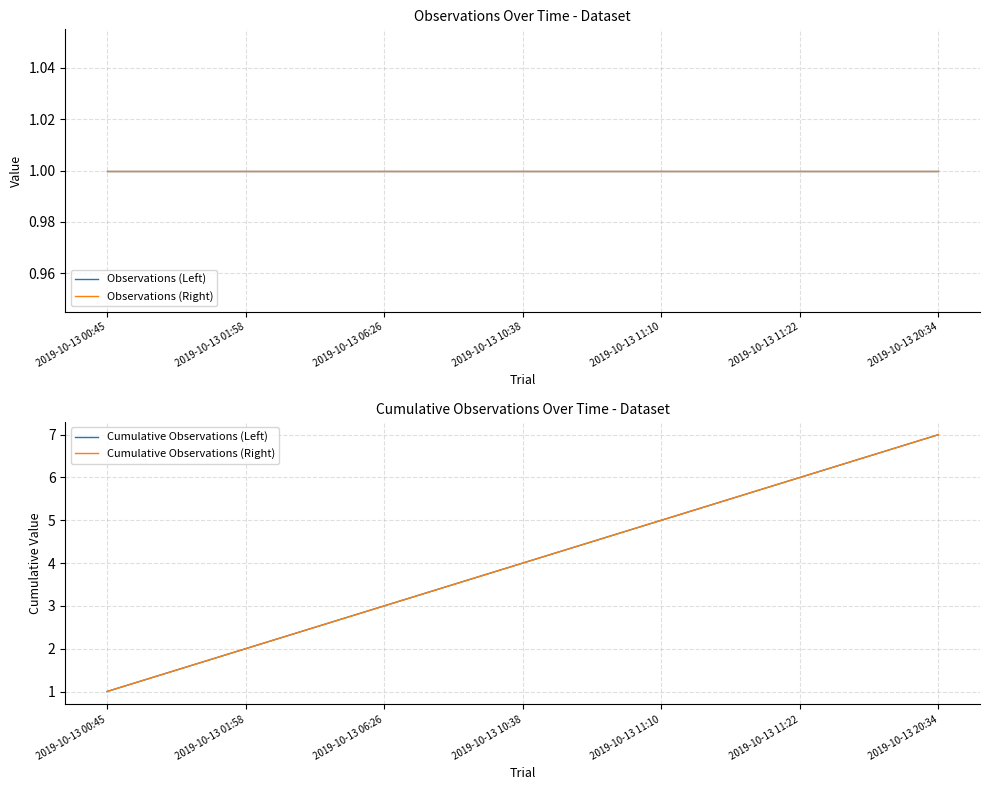

What is the value of the Cumulative Observations (Right) point at the 6th from the left?

6